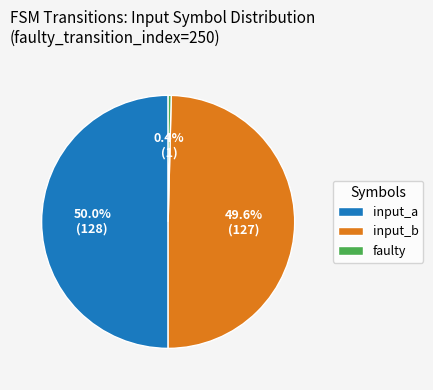

Count the number of slices in the pie.

3